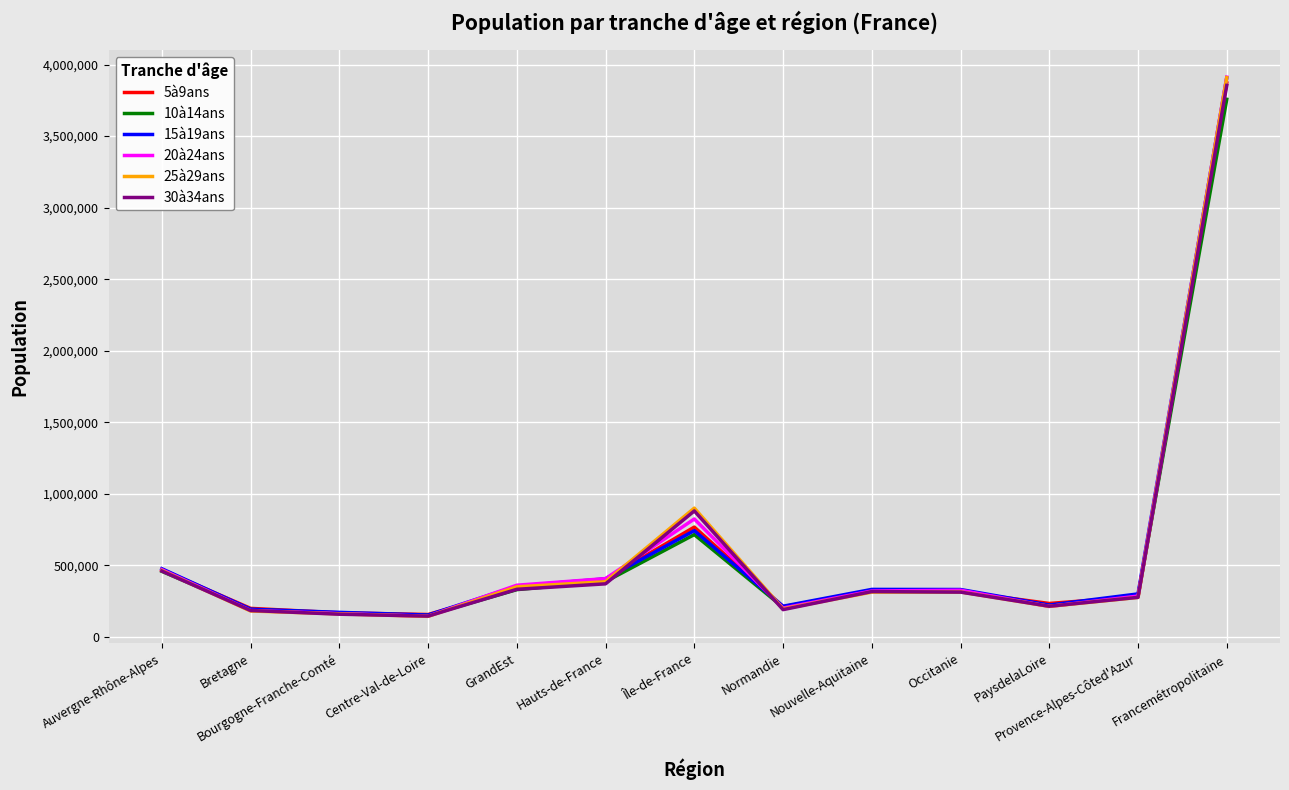

Is it true that 30à34ans equals 183975 at Bretagne?

True